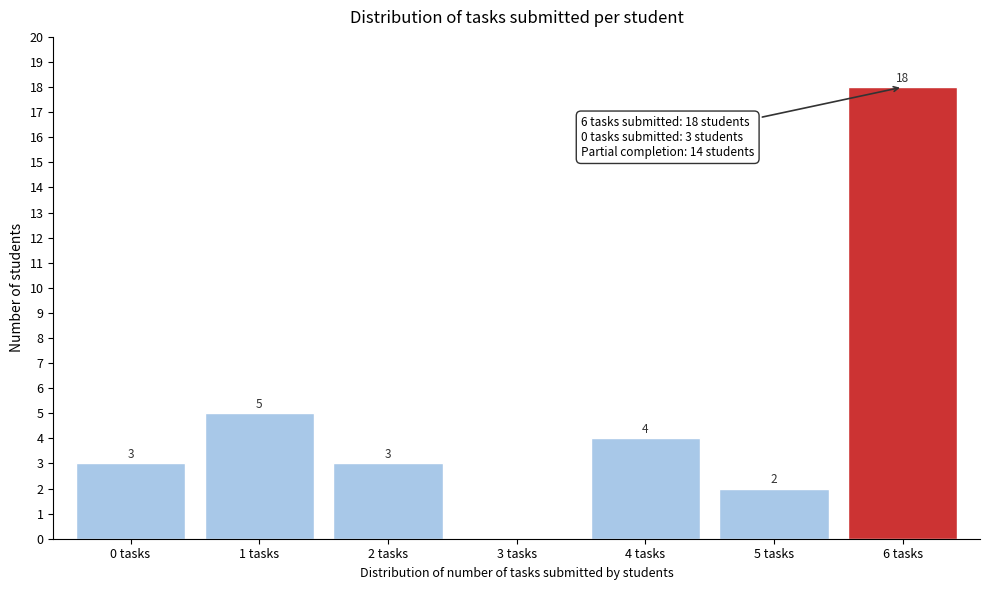

Reading right to left, transcribe all the data shown in this chart.

6 tasks=18	5 tasks=2	4 tasks=4	3 tasks=0	2 tasks=3	1 tasks=5	0 tasks=3